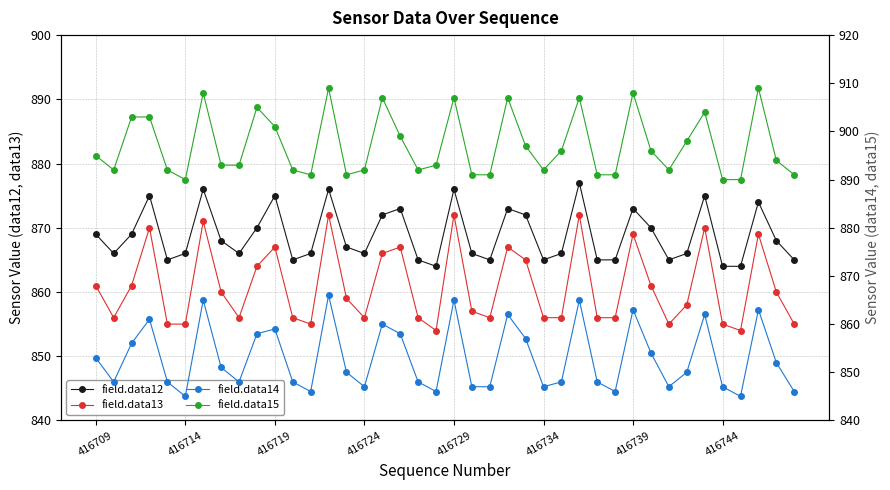

What is the average value of the field.data12 series?

869